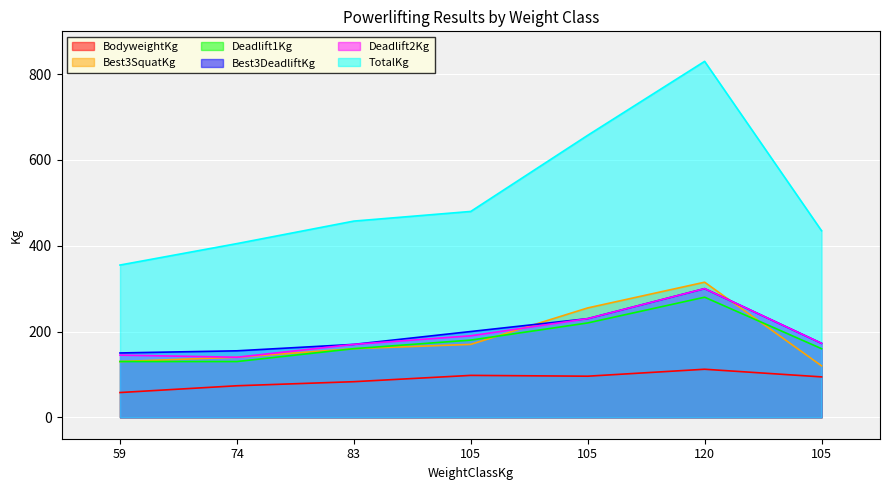

At which category is the sum across all series the highest?

120